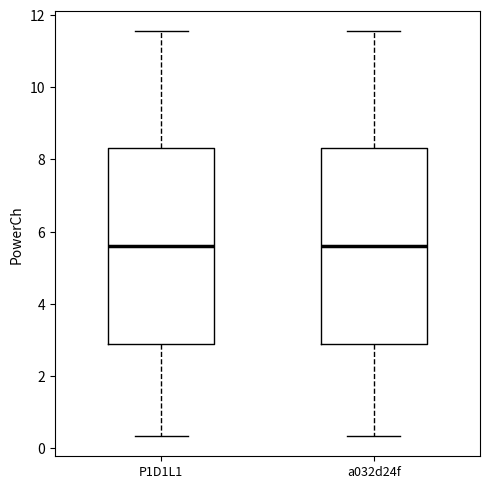

Reading left to right, read every box against the y-axis: the position of its median line, the range the box covers, and the ends of its whiskers. The values are not printed on the chart, so give them approximately, as read against the axis.

P1D1L1: median 5.6, box 2.8 to 8.4, whiskers 0.4 to 11.6
a032d24f: median 5.6, box 2.8 to 8.4, whiskers 0.4 to 11.6